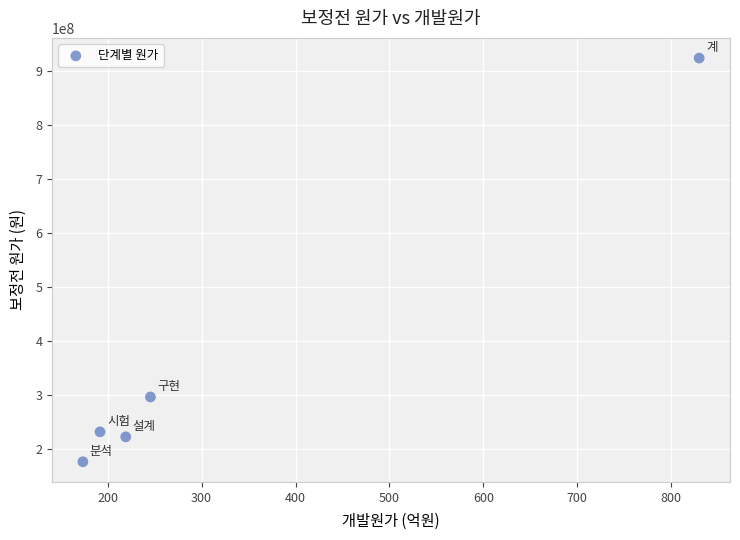

What Y value in the scatter plot is closest to 550196315?

295904245